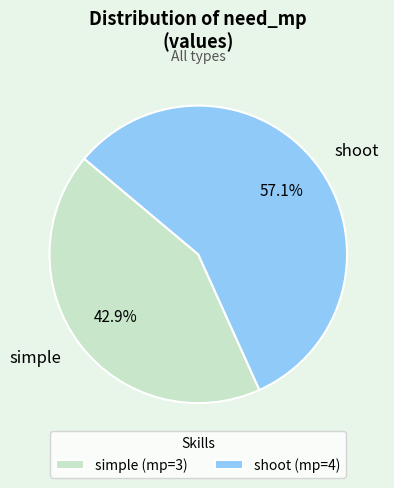

Is the sum of simple and shoot greater than half?

Yes